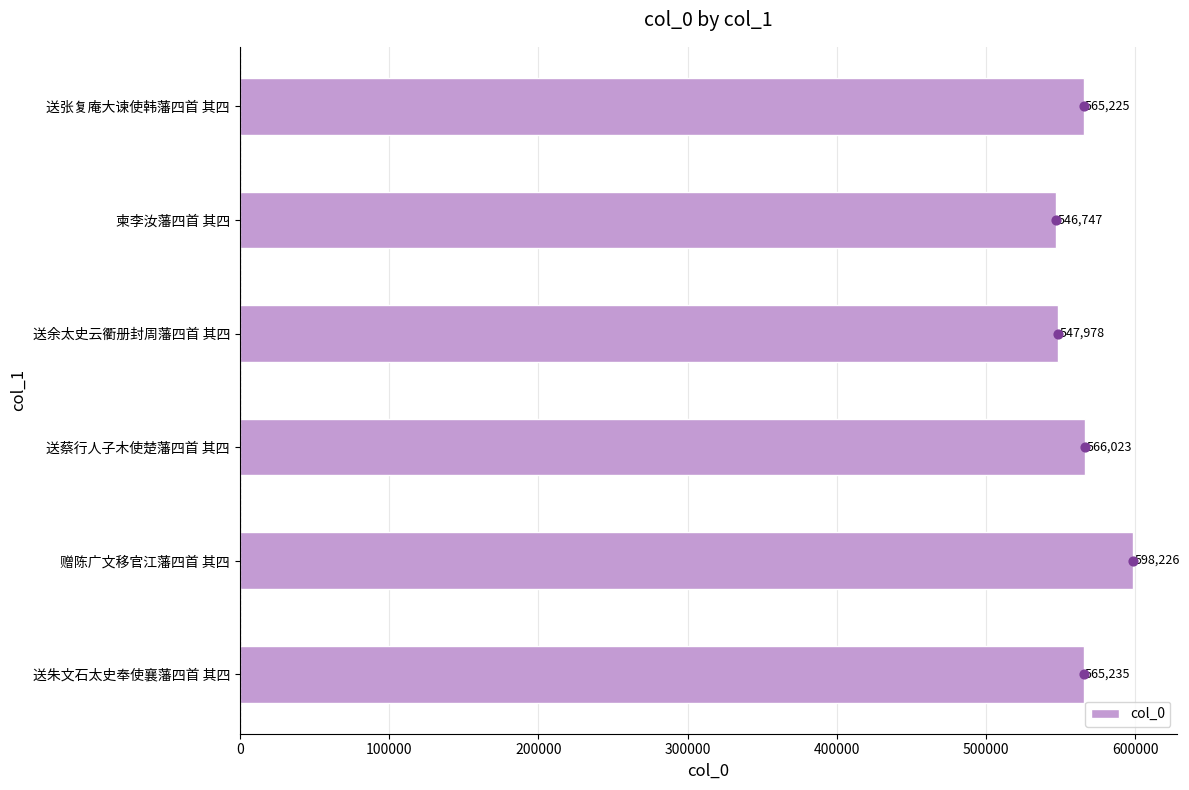

Which category has the highest value in the col_0 series?

赠陈广文移官江藩四首 其四